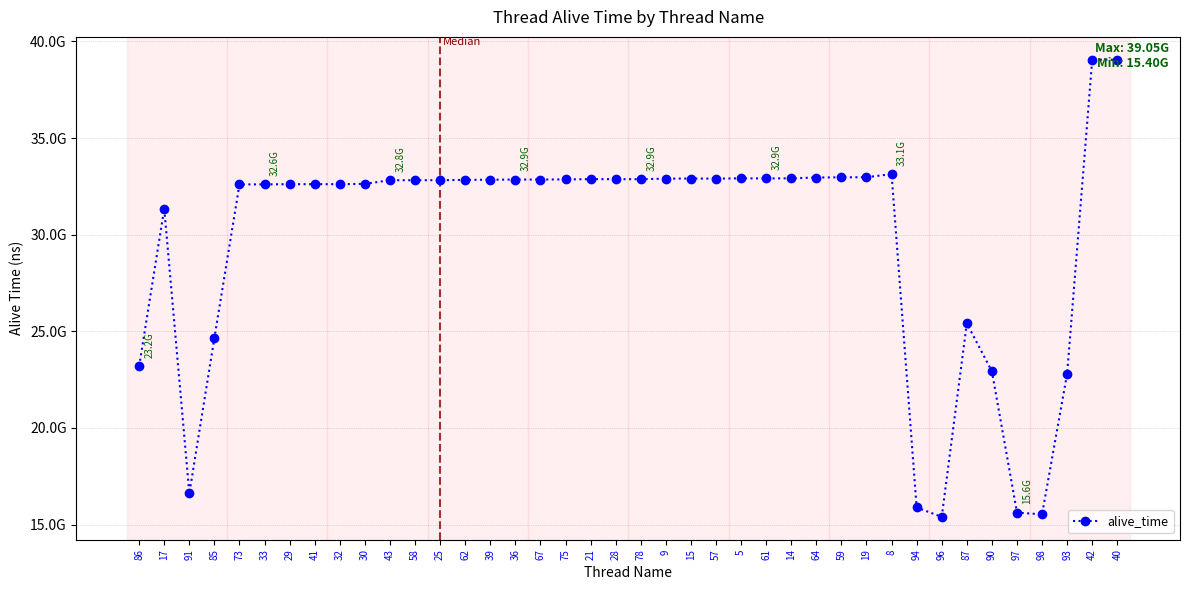

The chart shows a value of 32901670975 at 57. True or false?

True